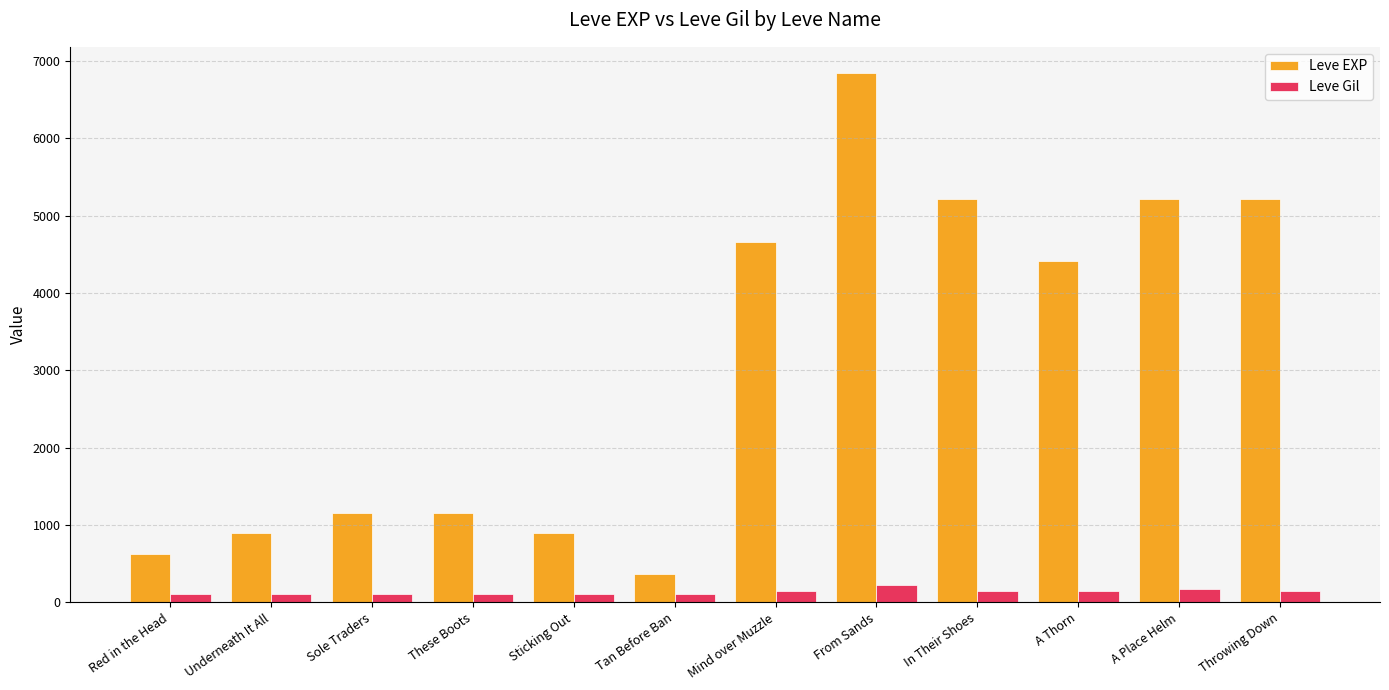

How many values in the Leve EXP series are below 4410?

6